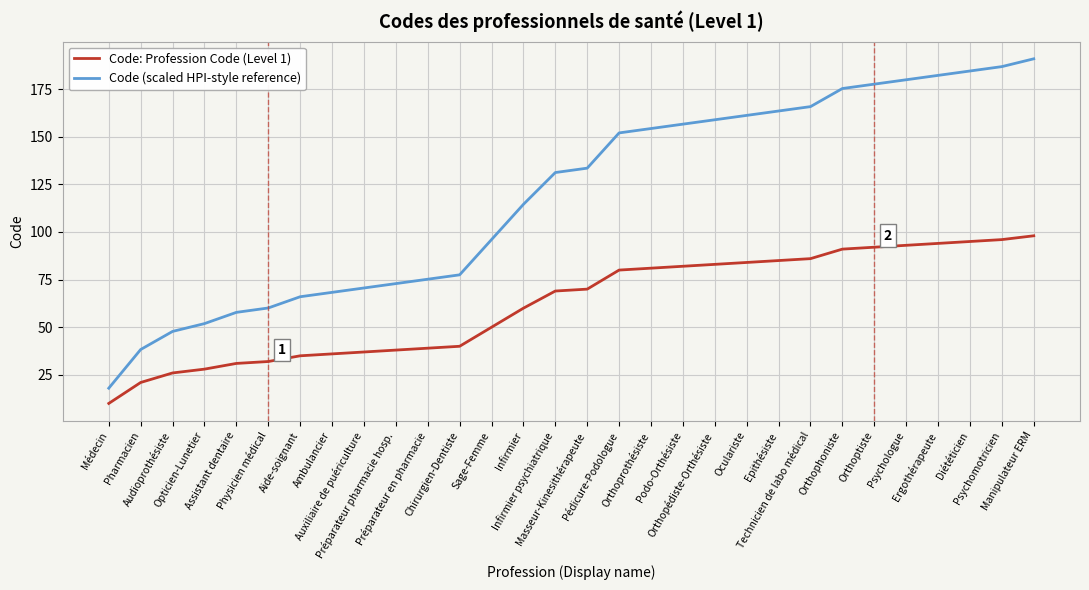

What is the difference between the Code (scaled HPI-style reference) values at Ambulancier and Psychologue?

111.6